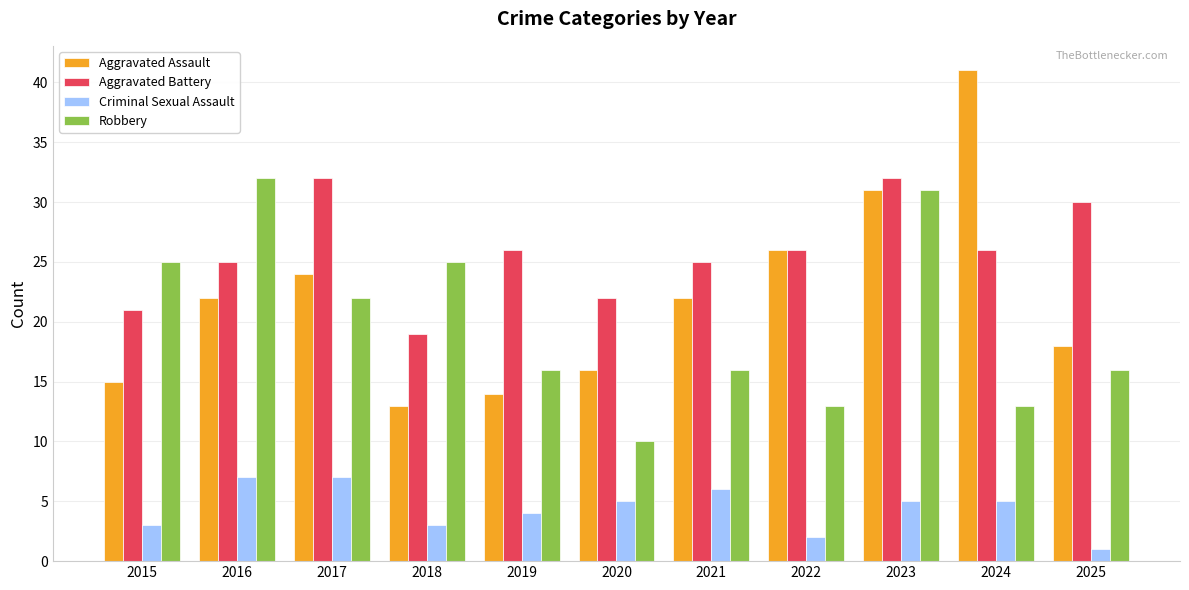

What is the total value across all series at 2024?

85